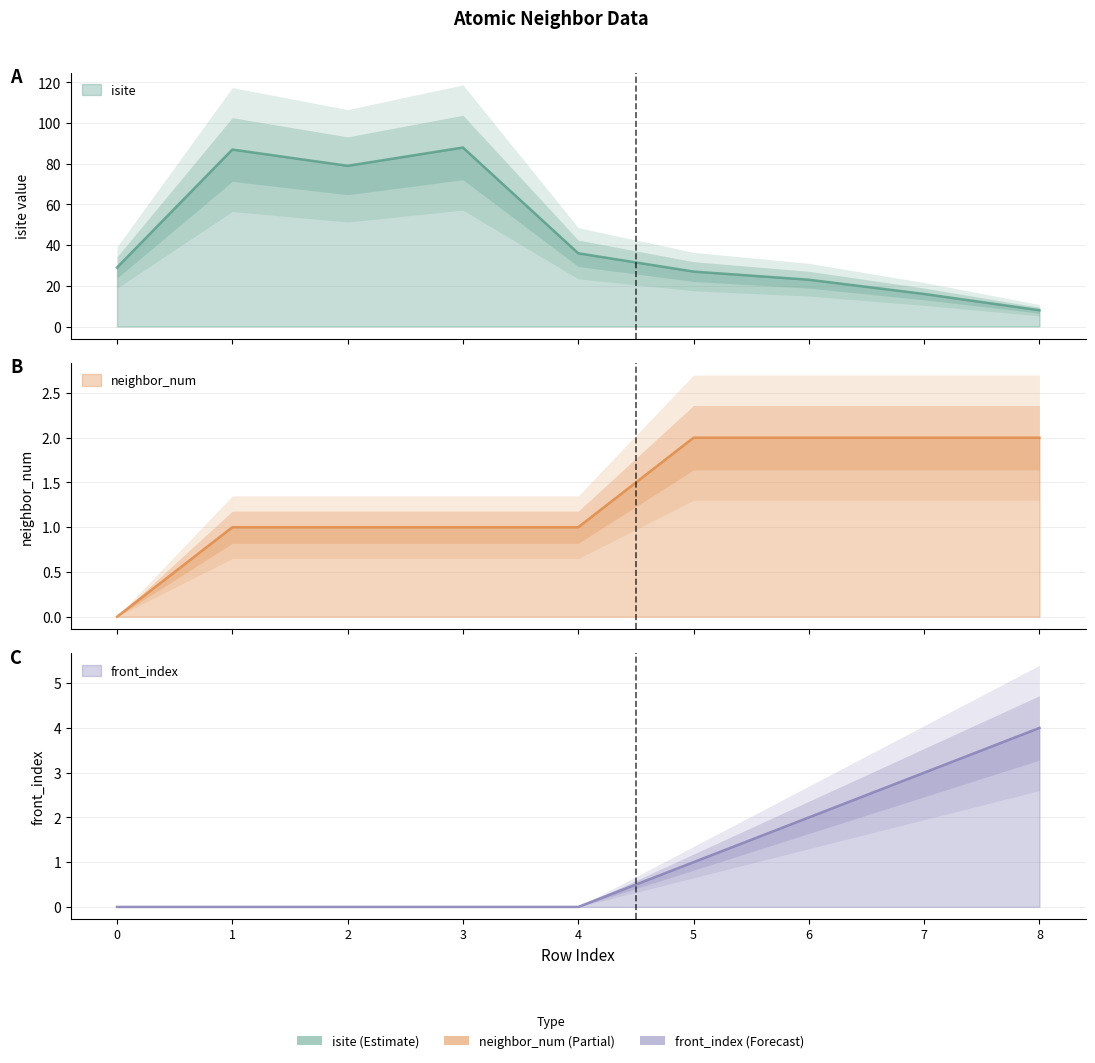

How many lines are shown in the chart?

3